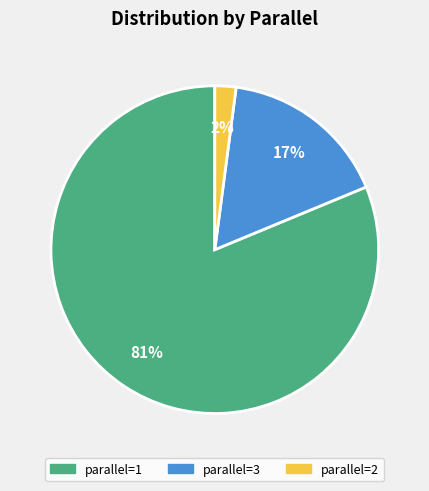

Is there a majority slice in this chart?

Yes